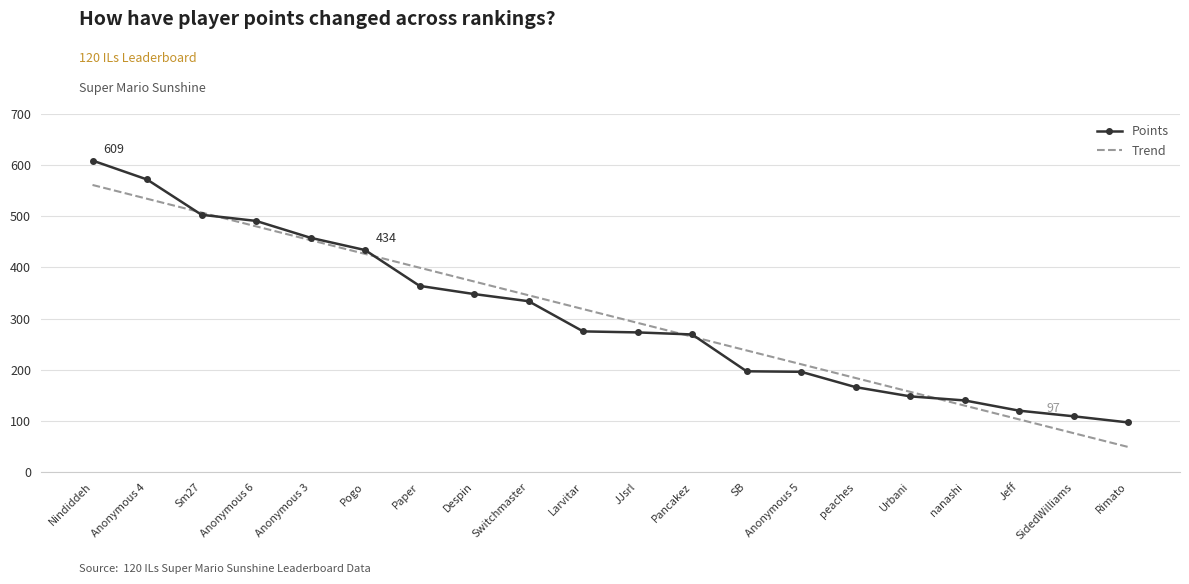

At which category is the sum across all series the highest?

Nindiddeh